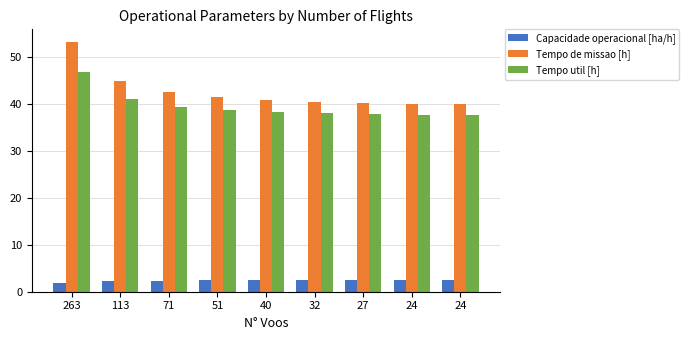

What is the difference between the maximum and minimum values in the Capacidade operacional [ha/h] series?

0.6